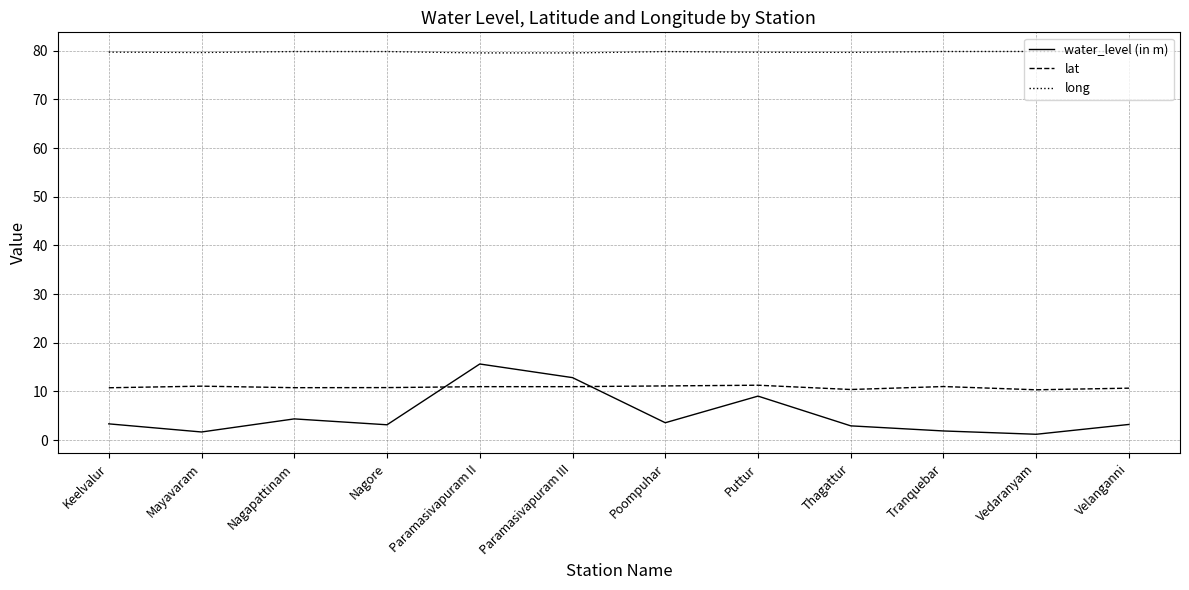

What is the greatest value displayed?

79.9